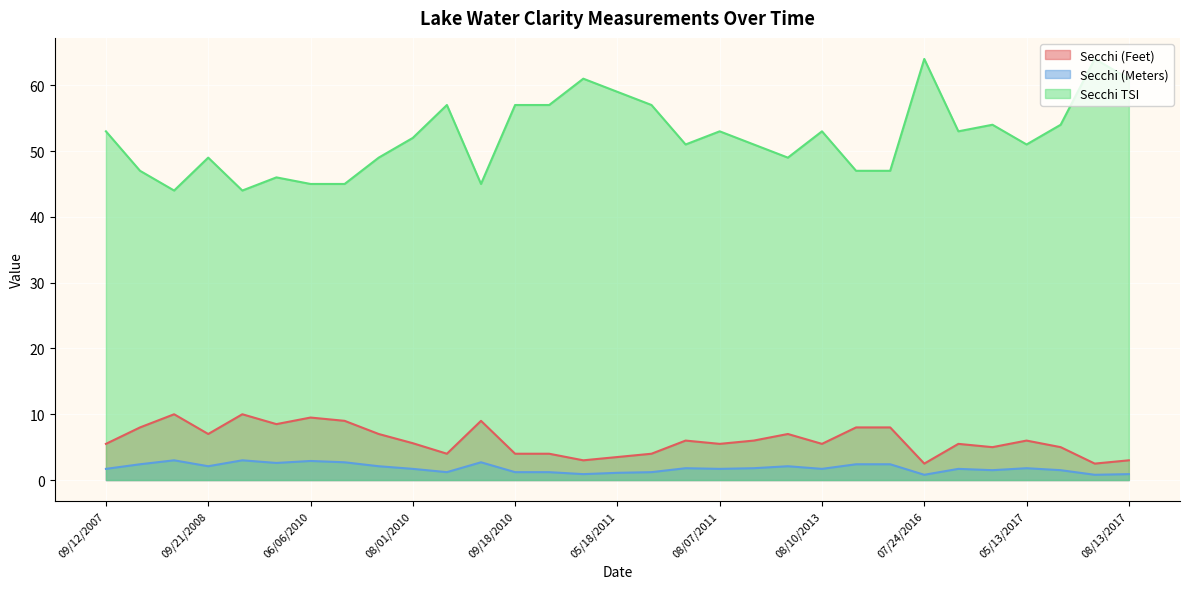

Where is the first local maximum for Secchi (Feet)?

08/20/2008